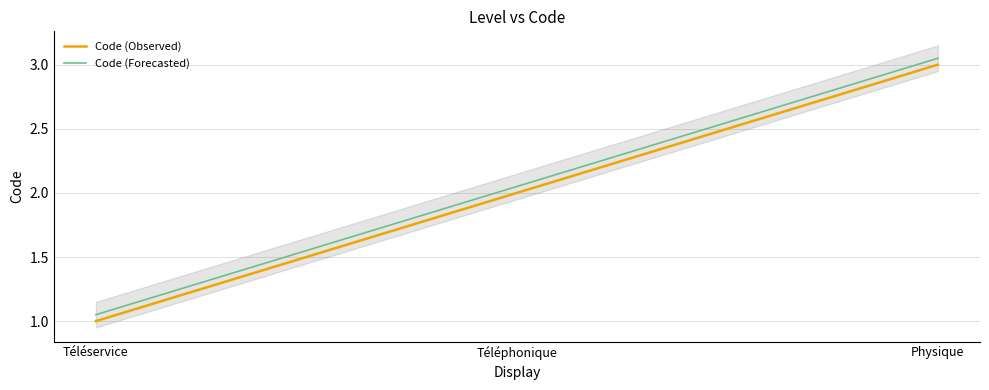

Does the chart display data point markers on the line(s)?

No